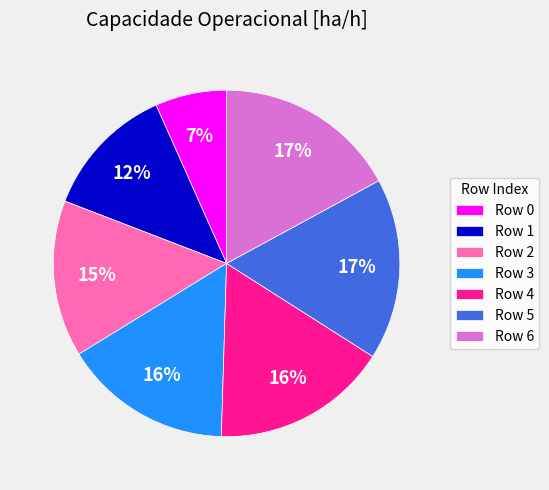

To the nearest percent, what is the difference between the largest and smallest slice percentages?

10%